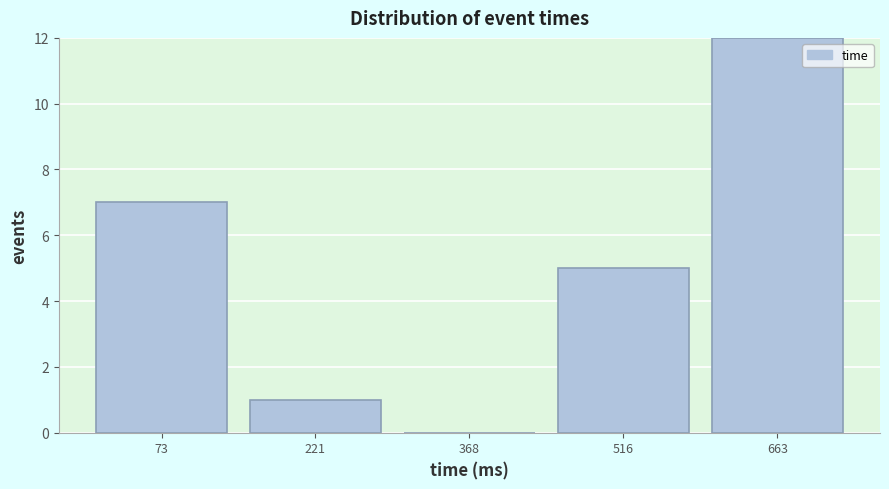

Over which range of the x-axis is the bar tallest?

580 to 740